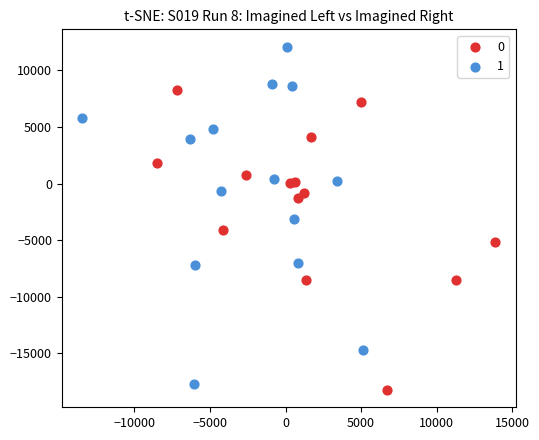

Which series reaches the maximum Y coordinate?

1